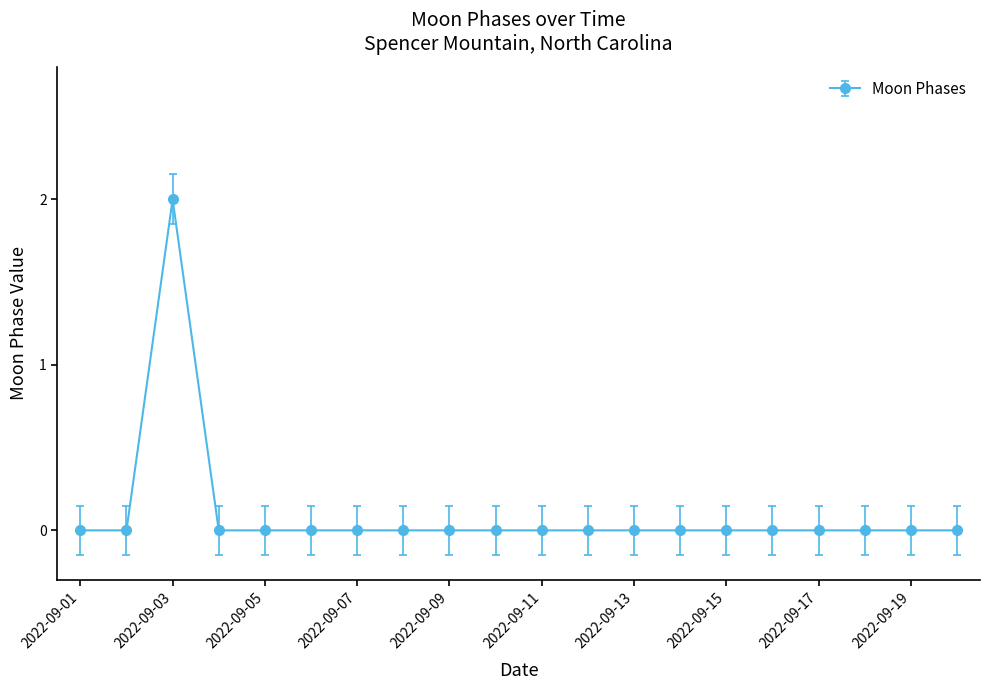

Does the chart have visible grid lines?

No